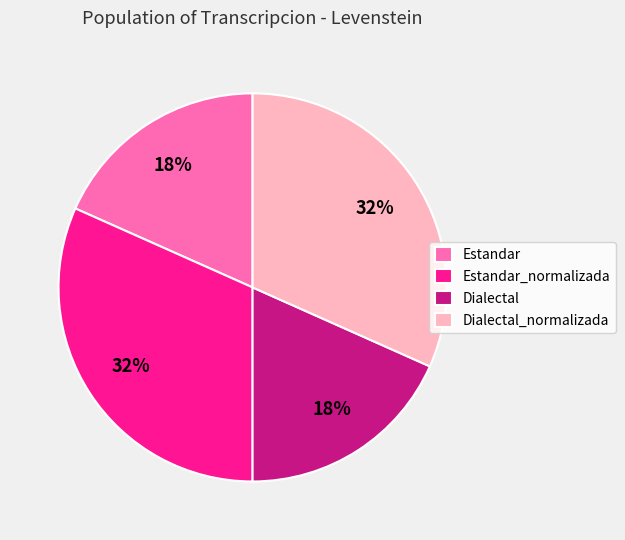

What percentage is the Dialectal slice, to the nearest percent?

18%